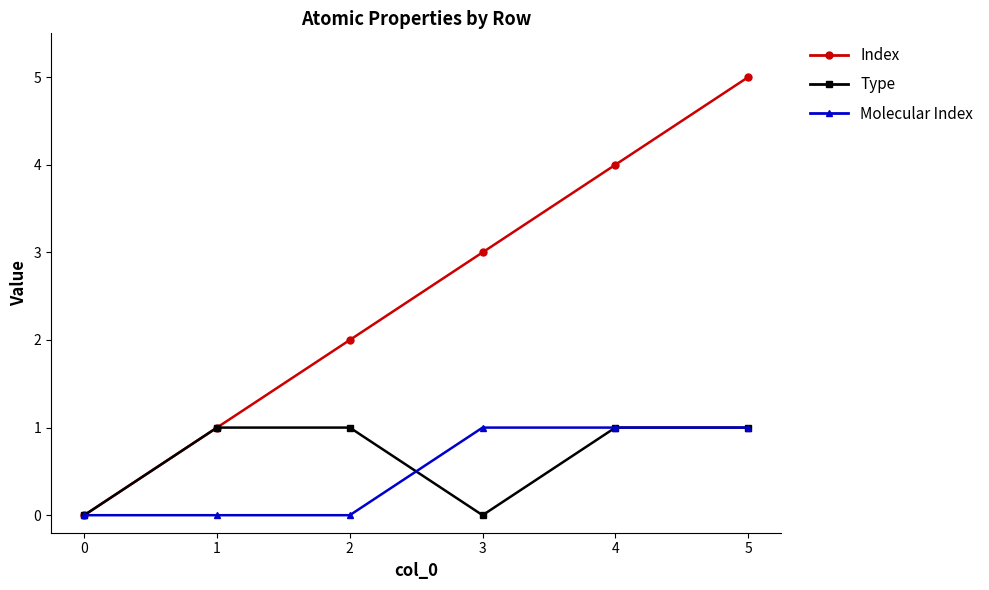

What is the sum of the Index values at 5 and 3?

8